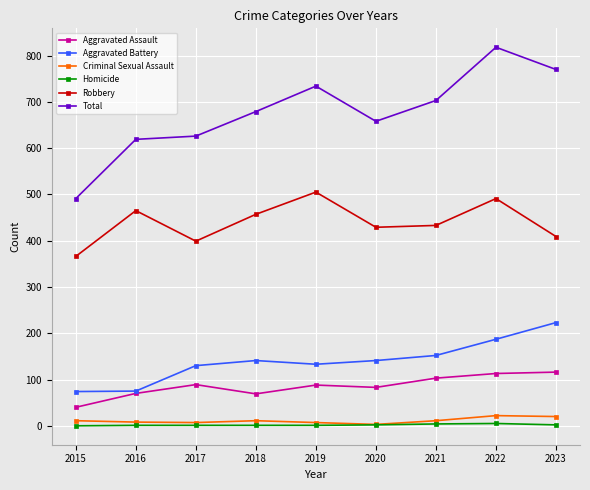

What is the minimum value for Total?

491